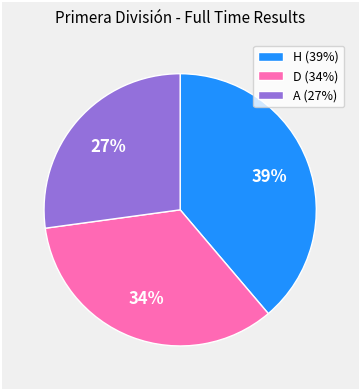

The D slice represents 24% of the pie. True or false?

False